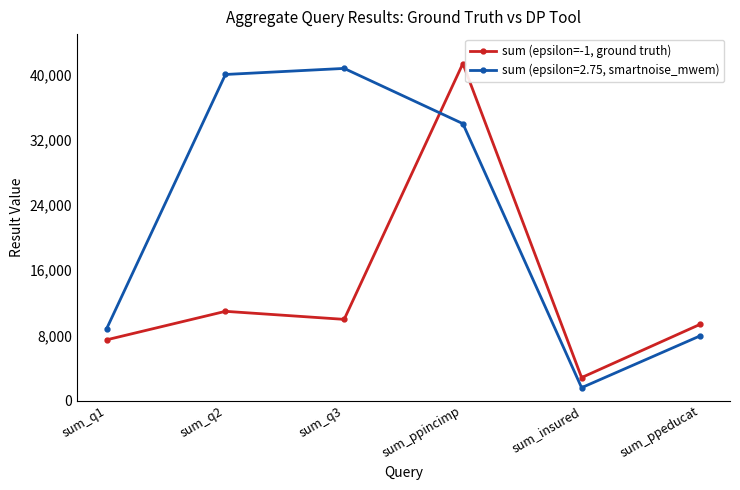

At which category does the chart reach its minimum across all series?

sum_insured